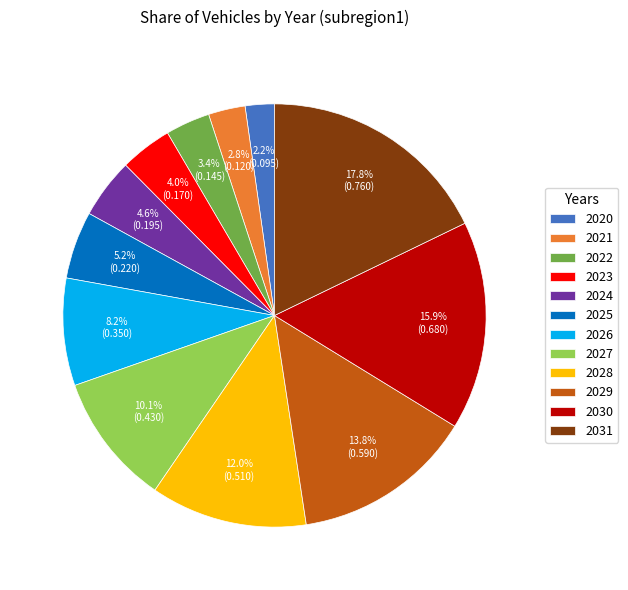

Is it true that 2024 is 5% of the pie?

True